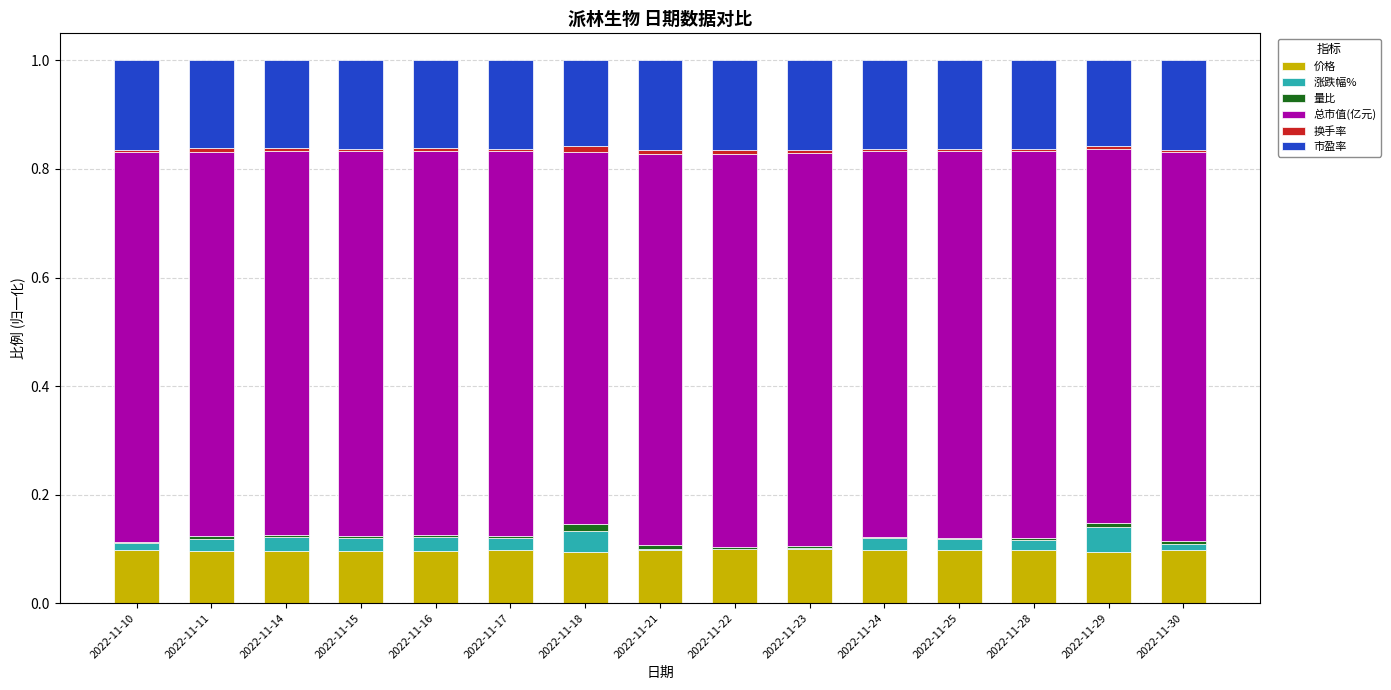

How many 市盈率 values are between 0 and 1?

15